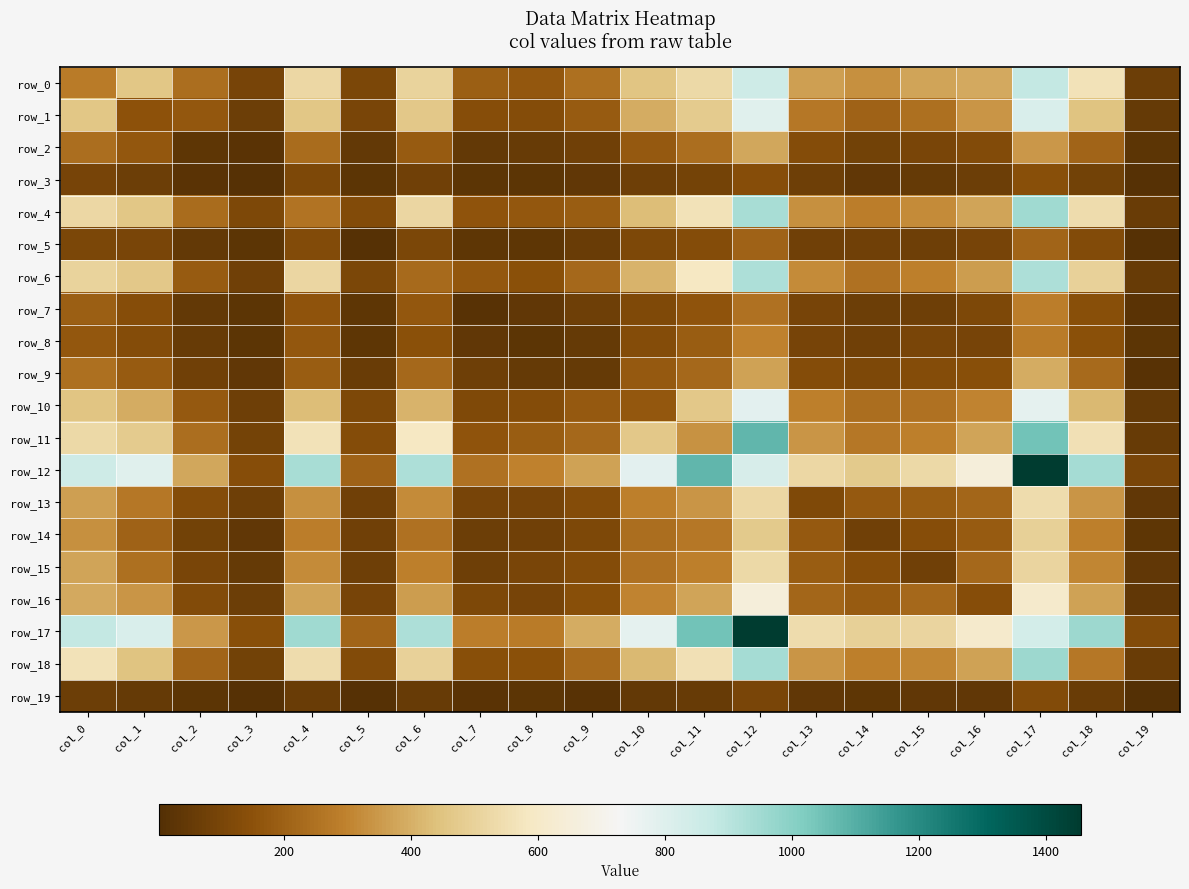

True or false: row_6 has a value of 182 at col_5.

False